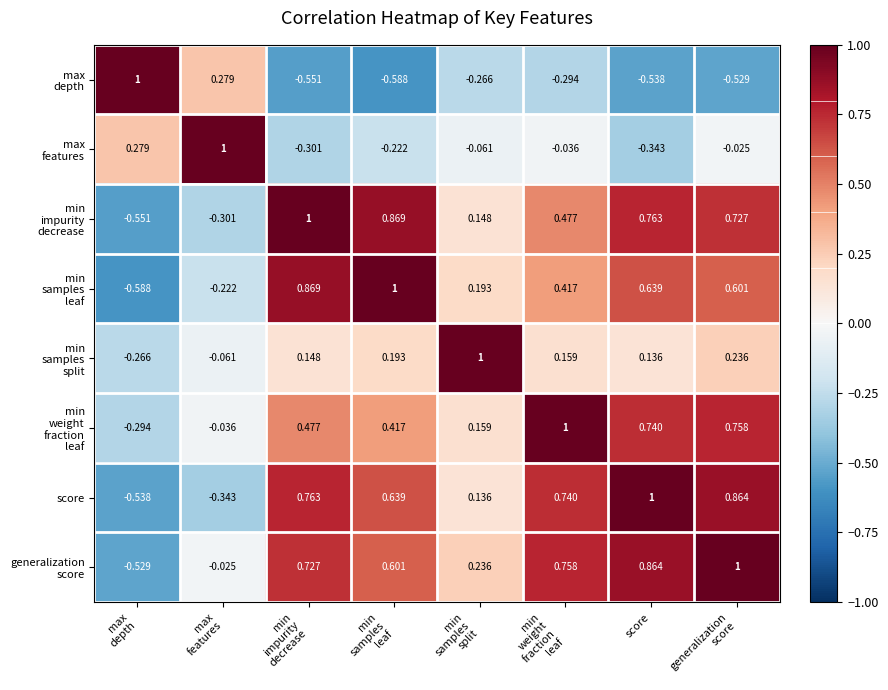

Rank the series by their maximum value, from highest to lowest.

max features, min impurity decrease, min samples leaf, min samples split, min weight fraction leaf, generalization score, max depth, score